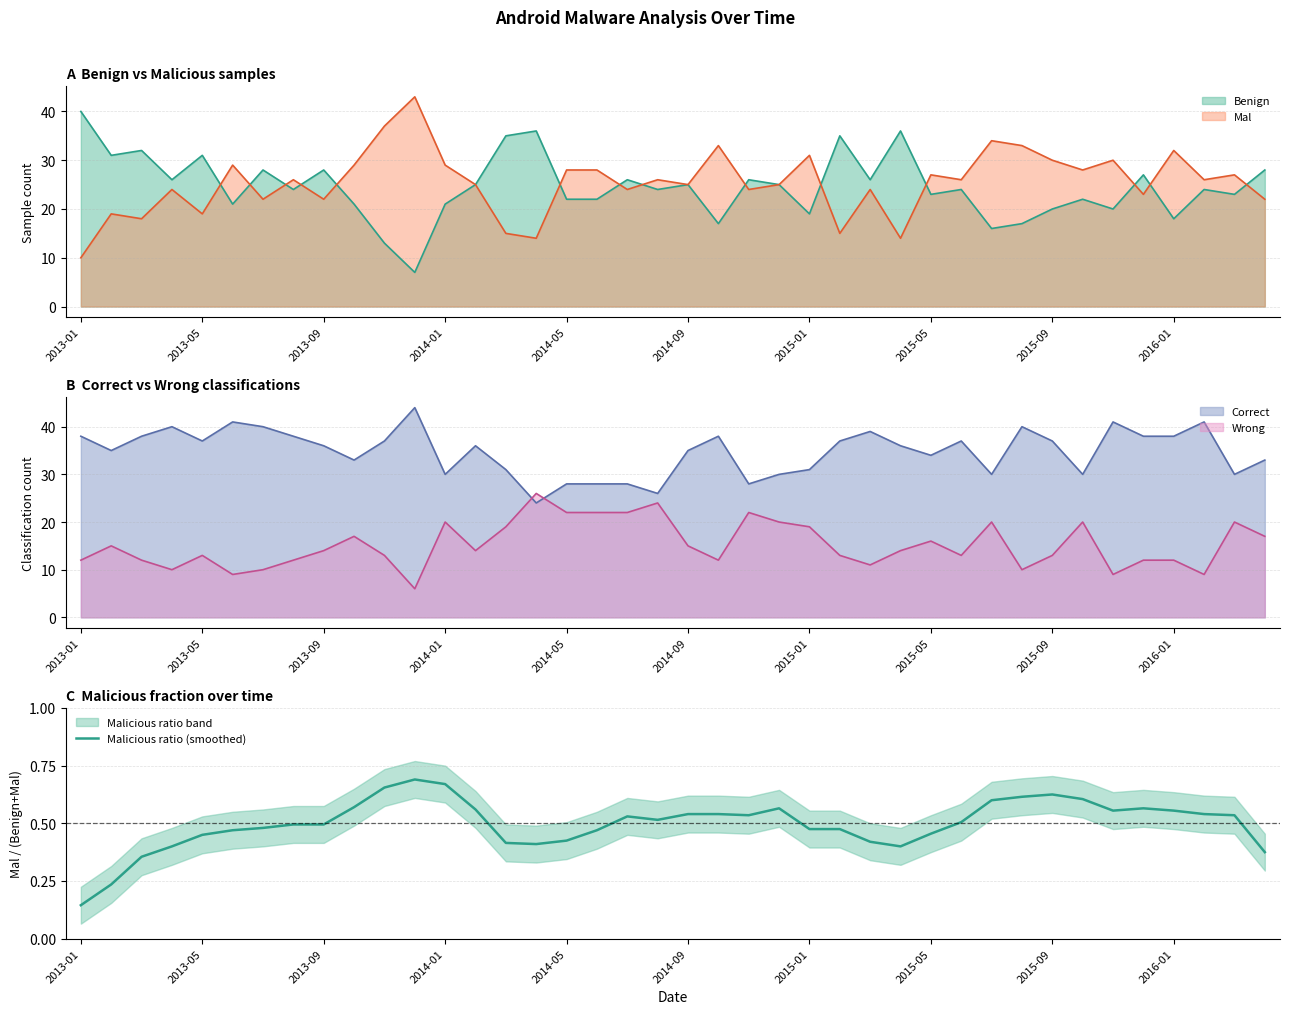

The Mal series shows 28 at 2014-05. True or false?

True